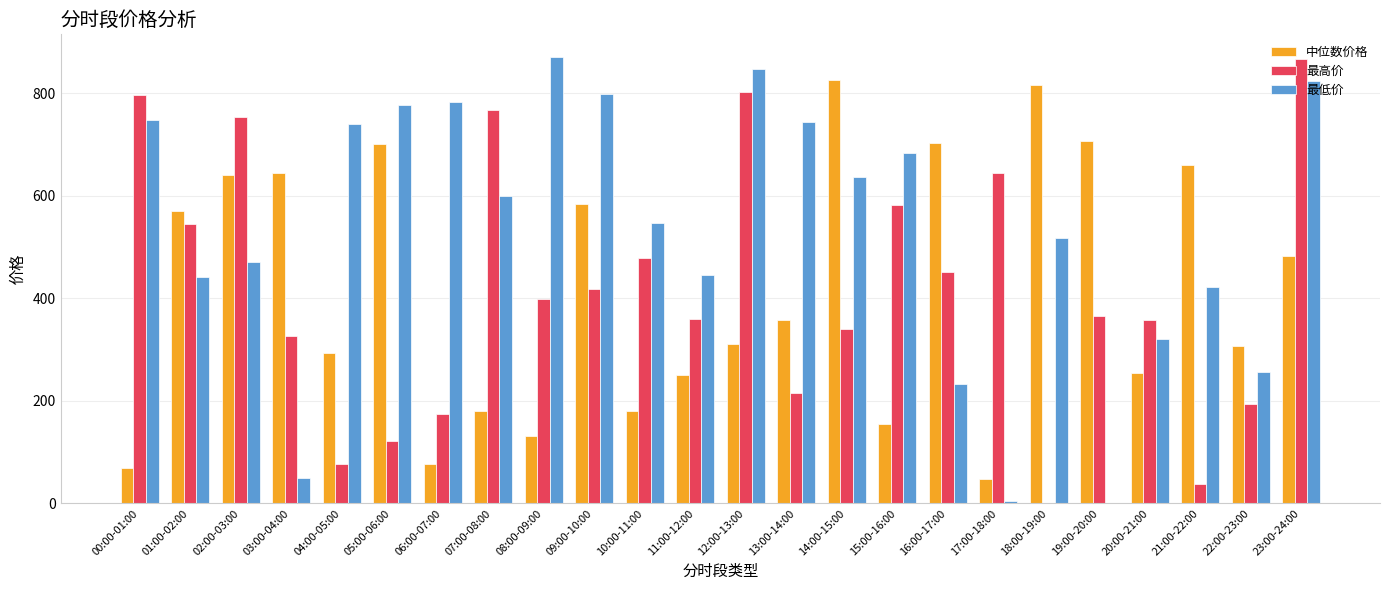

How many groups of bars are there?

24